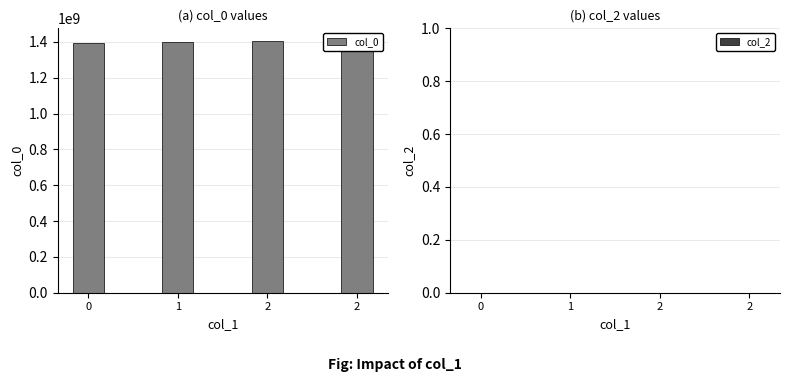

Reading left to right, list all the values displayed in this chart.

col_0: 0=1391380140	1=1397268318	2=1404619511	2=1405610104
col_2: 0=0	1=0	2=0	2=0